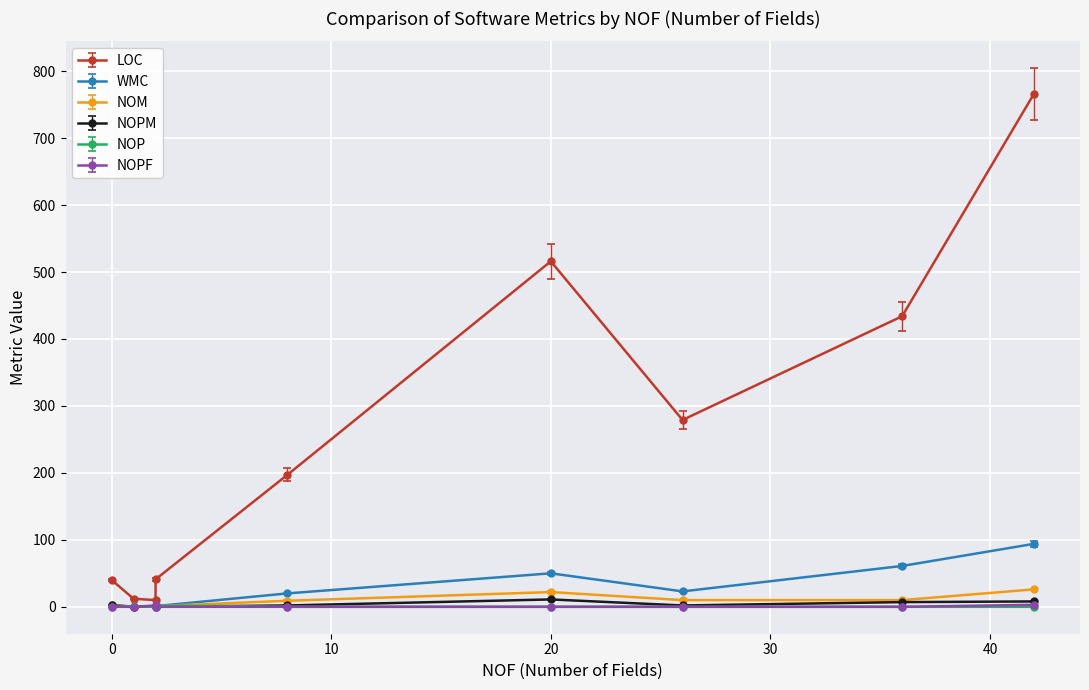

True or false: NOPF has a value of 2 at App.

False